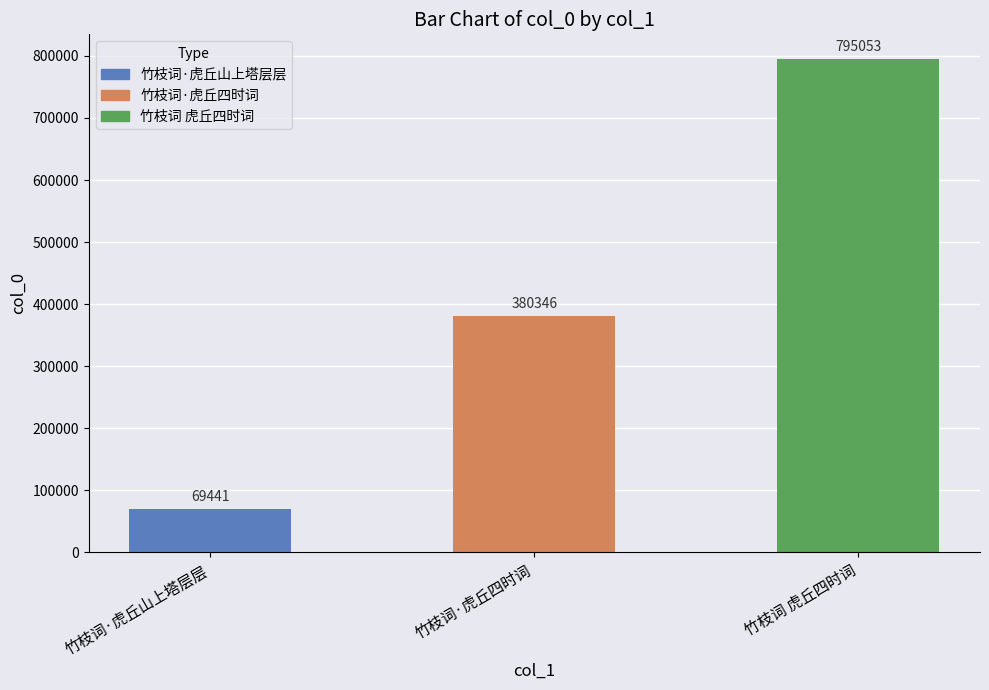

Rank the categories by value from lowest to highest.

竹枝词·虎丘山上塔层层, 竹枝词·虎丘四时词, 竹枝词 虎丘四时词